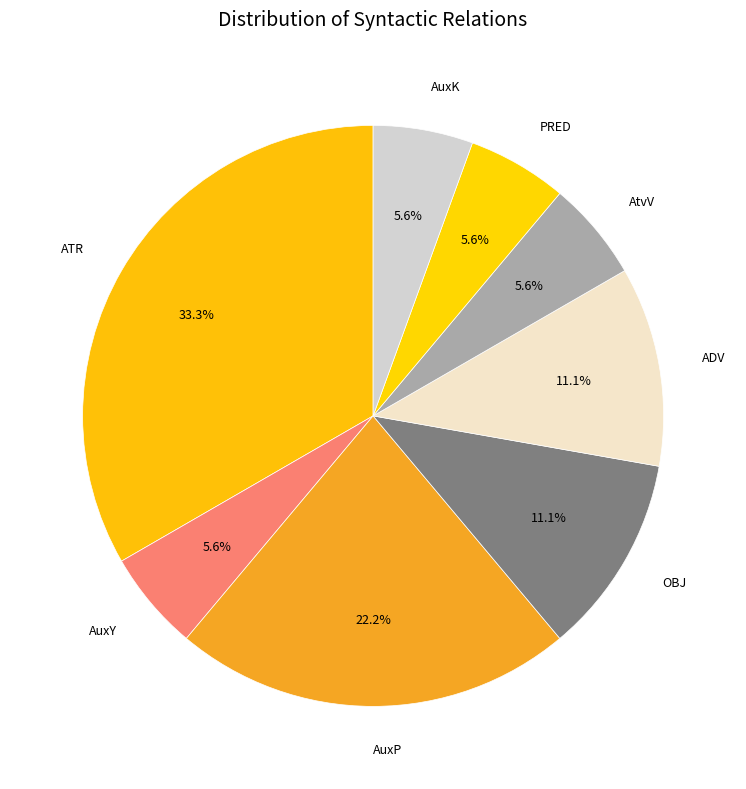

What is the largest slice in the pie chart?

ATR